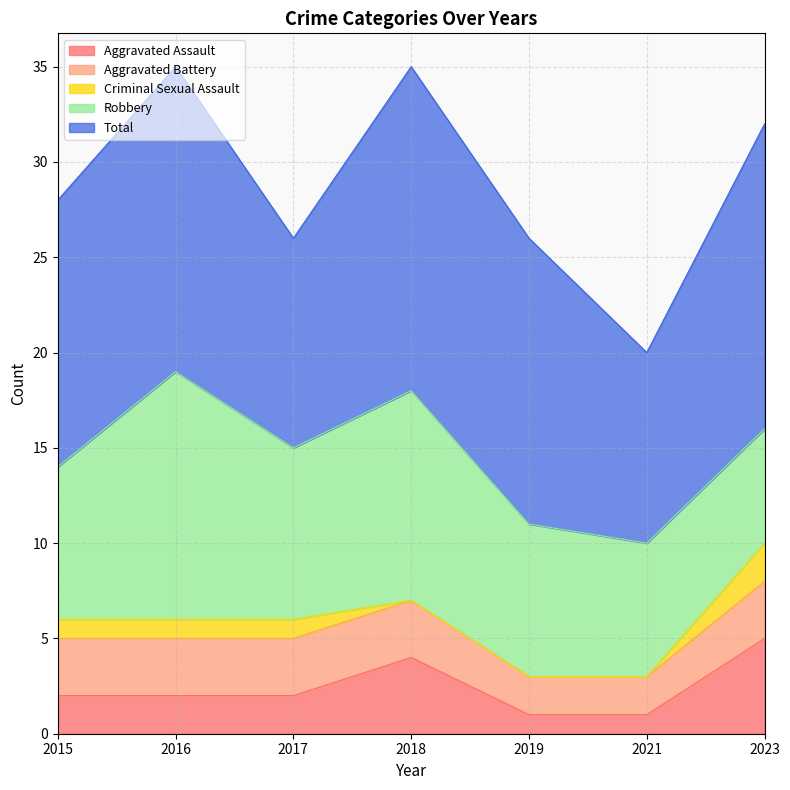

Count the number of data series in this chart.

5